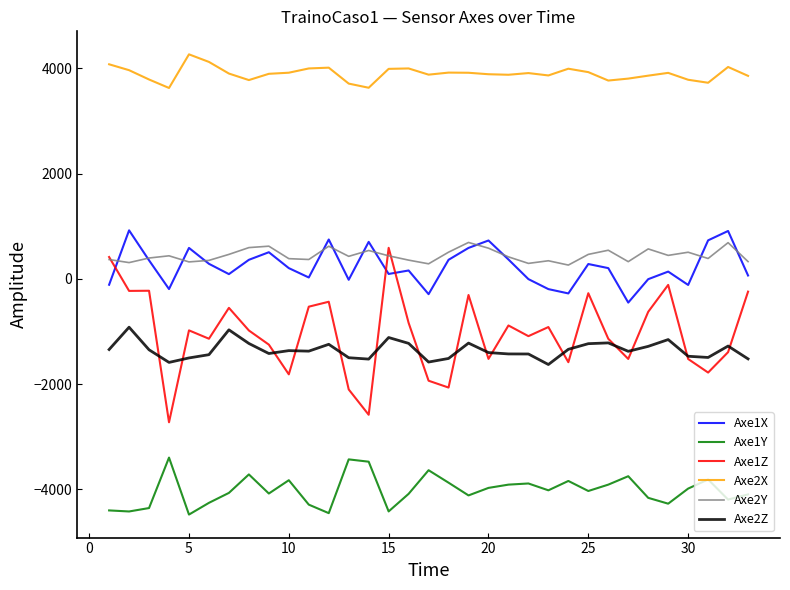

True or false: Axe1Y and Axe2Z cross at least once.

False